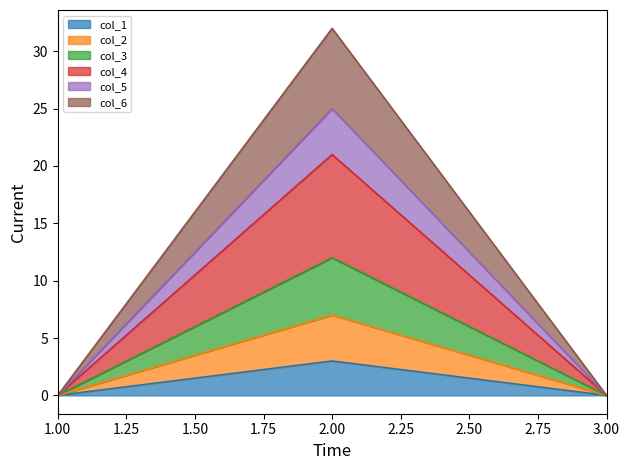

Does the chart display data point markers on the line(s)?

No